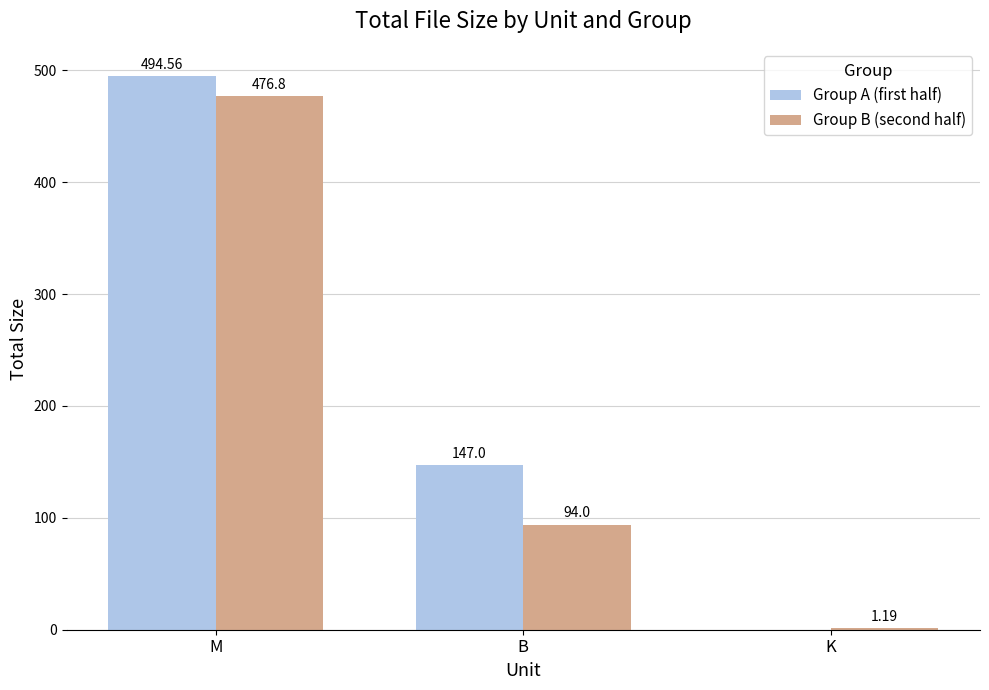

Between M and B, which series saw the biggest shift?

Group B (second half)